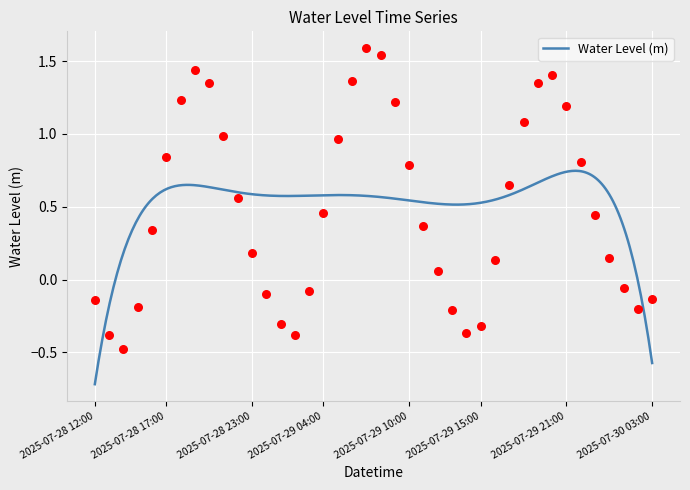

What is the change in value from 2025-07-29 11:00 to 2025-07-29 22:00?

+0.4